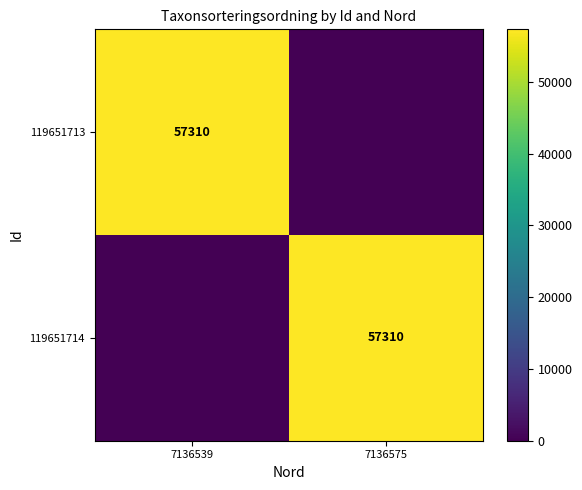

True or false: 119651714 has a value of 99940 at 7136575.

False